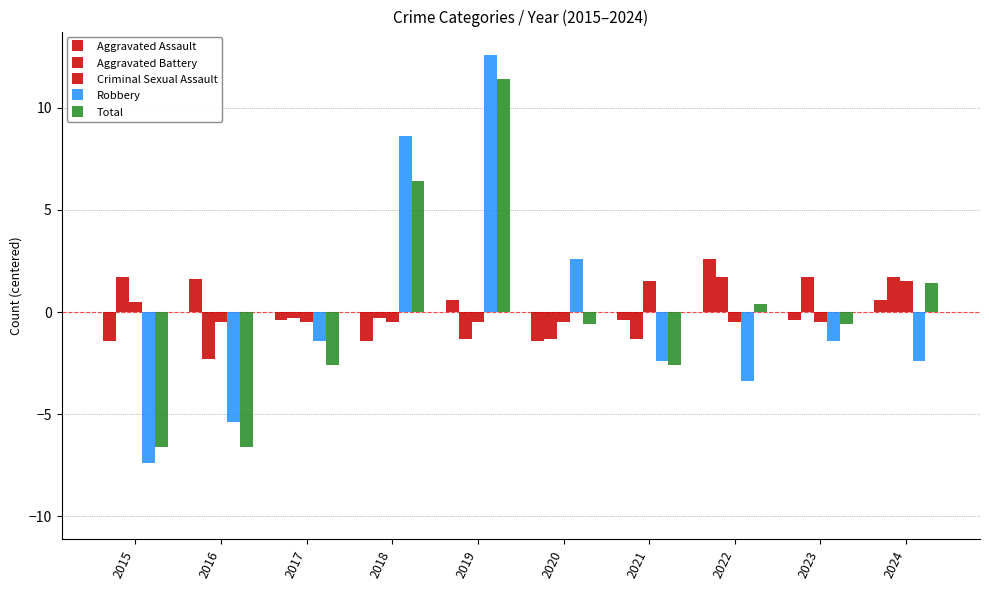

What is the difference between the highest and lowest values at 2021?

4.1